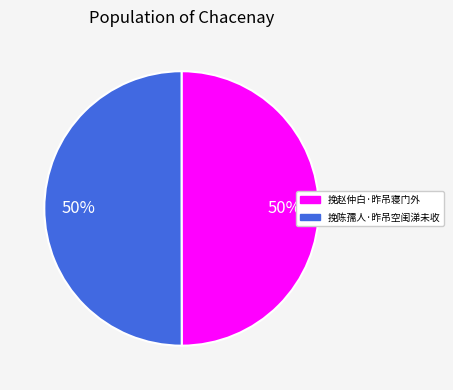

Combined, do 挽陈孺人·昨吊空闺涕未收 and 挽赵仲白·昨吊寝门外 account for over 50%?

Yes